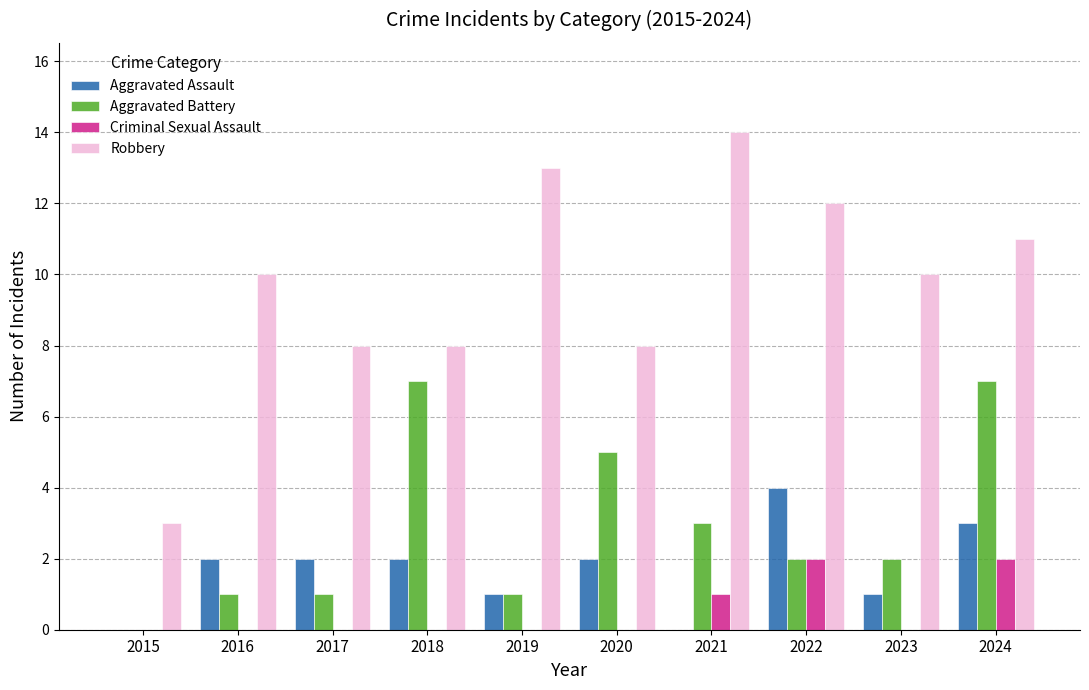

How many groups of bars are there?

10